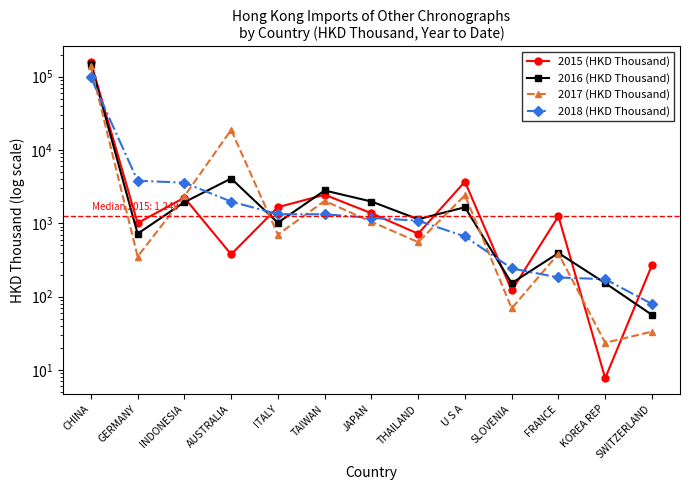

Where is the first local maximum for 2017 (HKD Thousand)?

AUSTRALIA